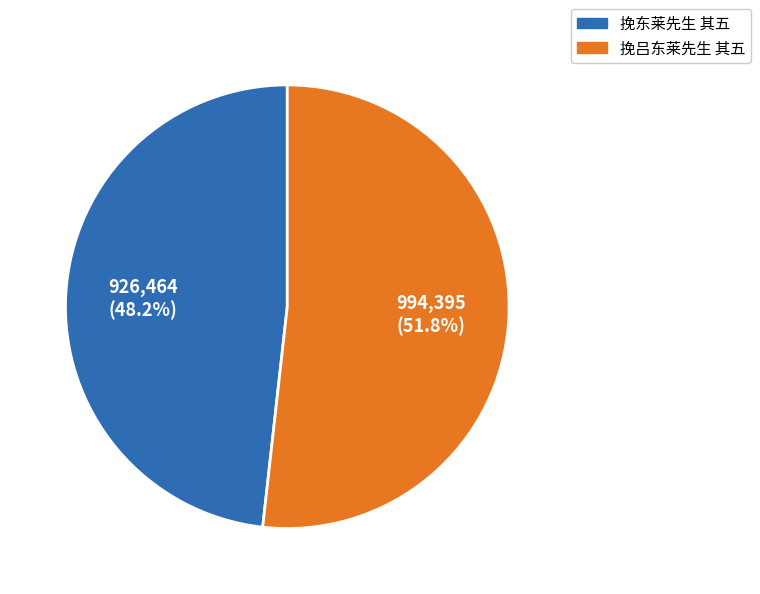

How many segments does this pie chart have?

2